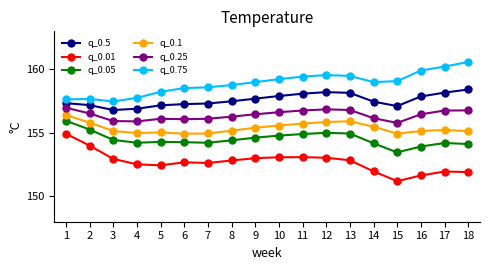

How many data points in q_0.05 are less than 154?

2